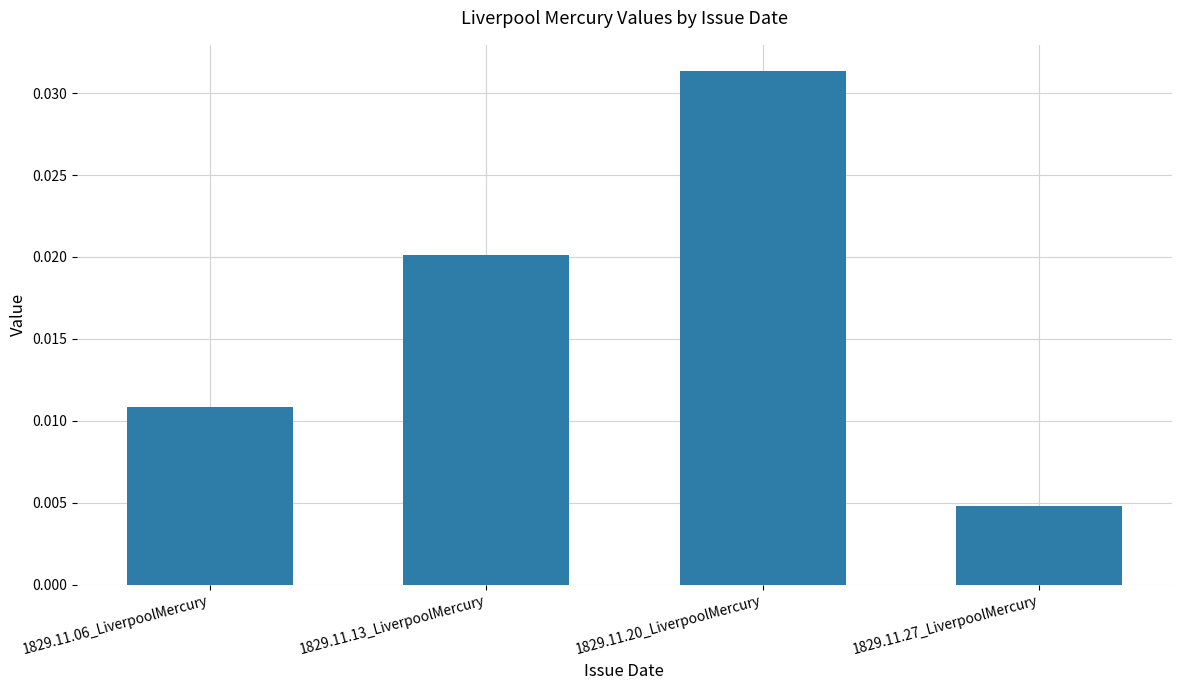

Rank the categories by value from highest to lowest.

1829.11.20_LiverpoolMercury, 1829.11.13_LiverpoolMercury, 1829.11.06_LiverpoolMercury, 1829.11.27_LiverpoolMercury